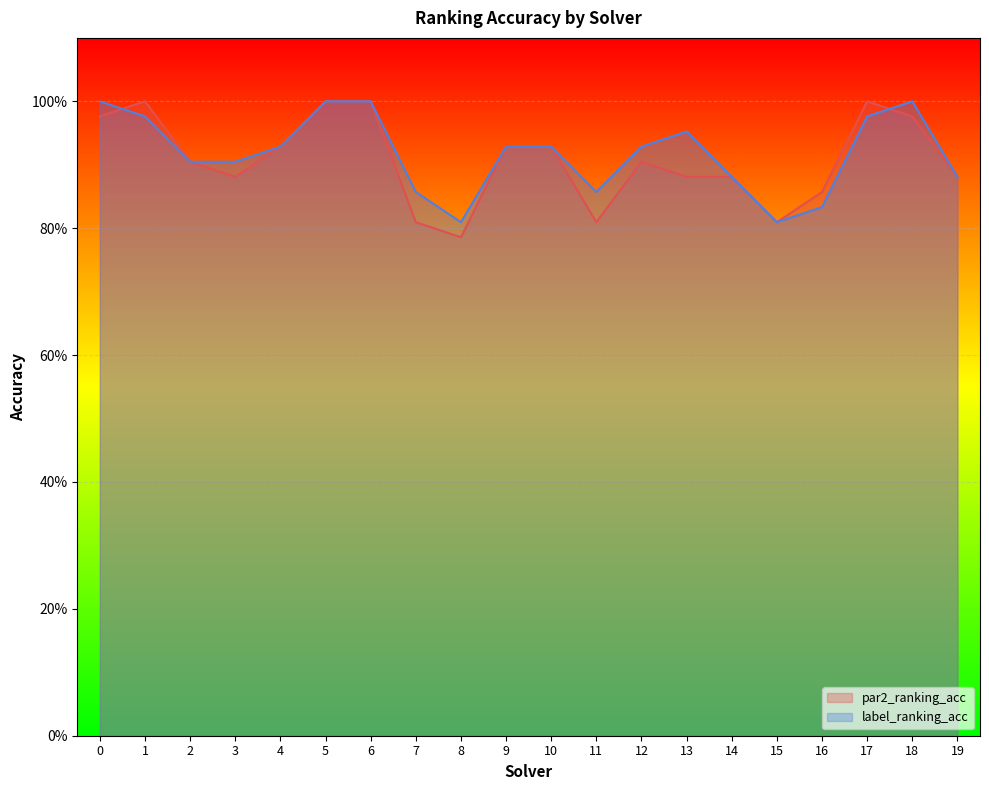

How many series are shown in this chart?

2